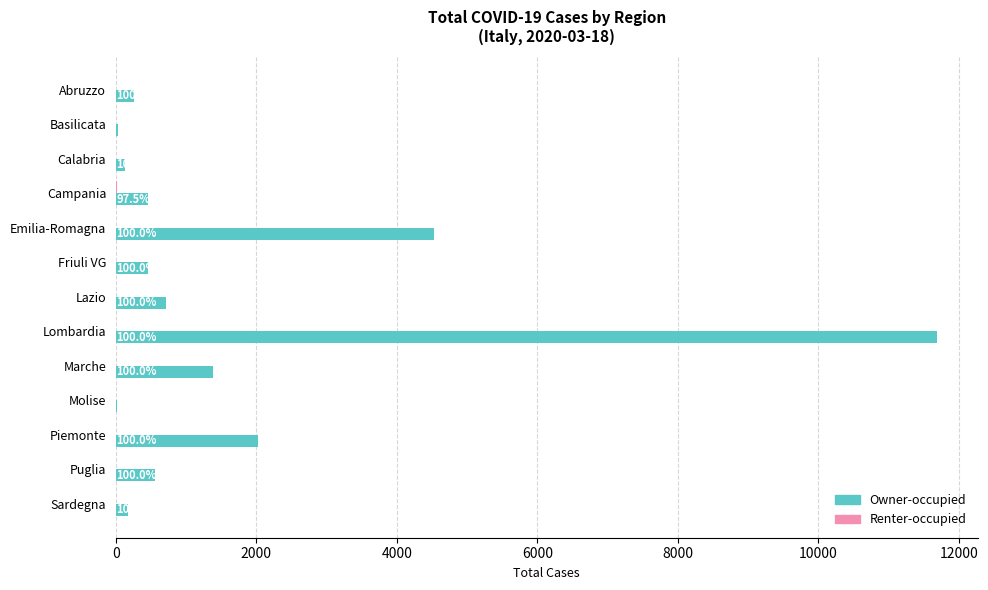

How many data points in Owner-occupied are less than 462?

6